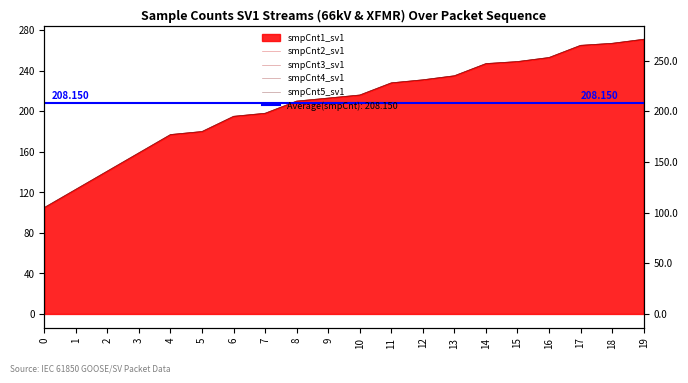

List the labels in order of smpCnt4_sv1 value, smallest first.

0, 1, 2, 3, 4, 5, 6, 7, 8, 9, 10, 11, 12, 13, 14, 15, 16, 17, 18, 19